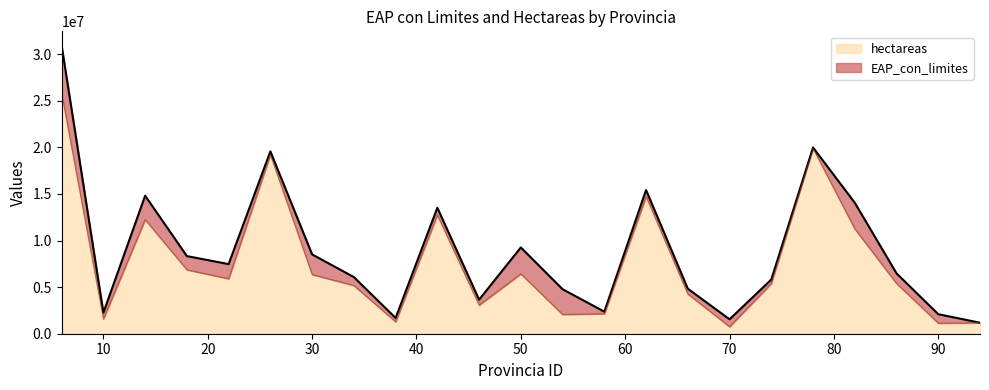

True or false: there are more than 2 points higher than both neighbors.

True